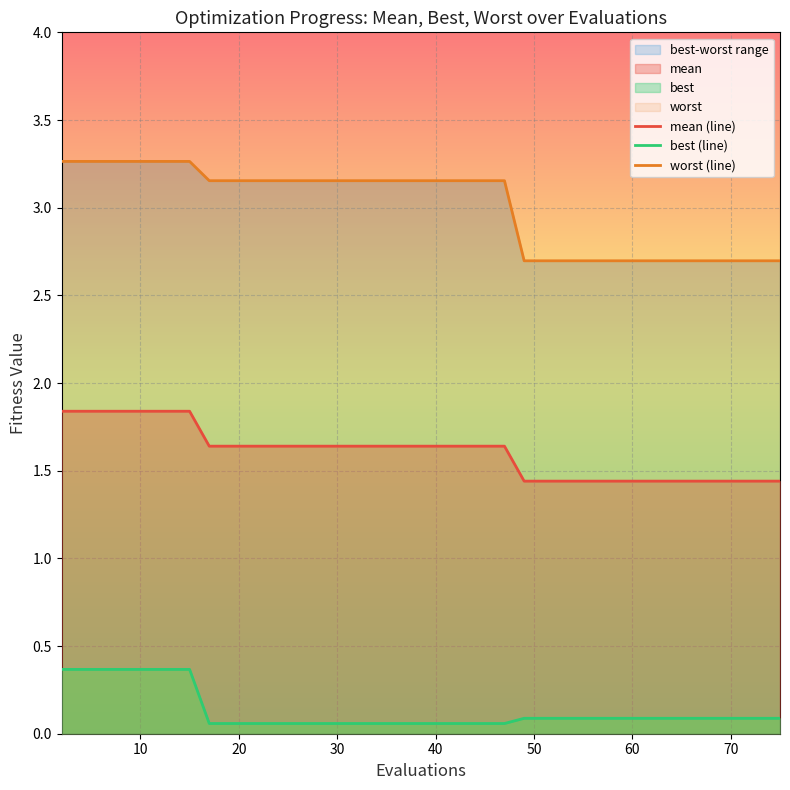

True or false: mean (line) has a value of 0.5 at 10.

False